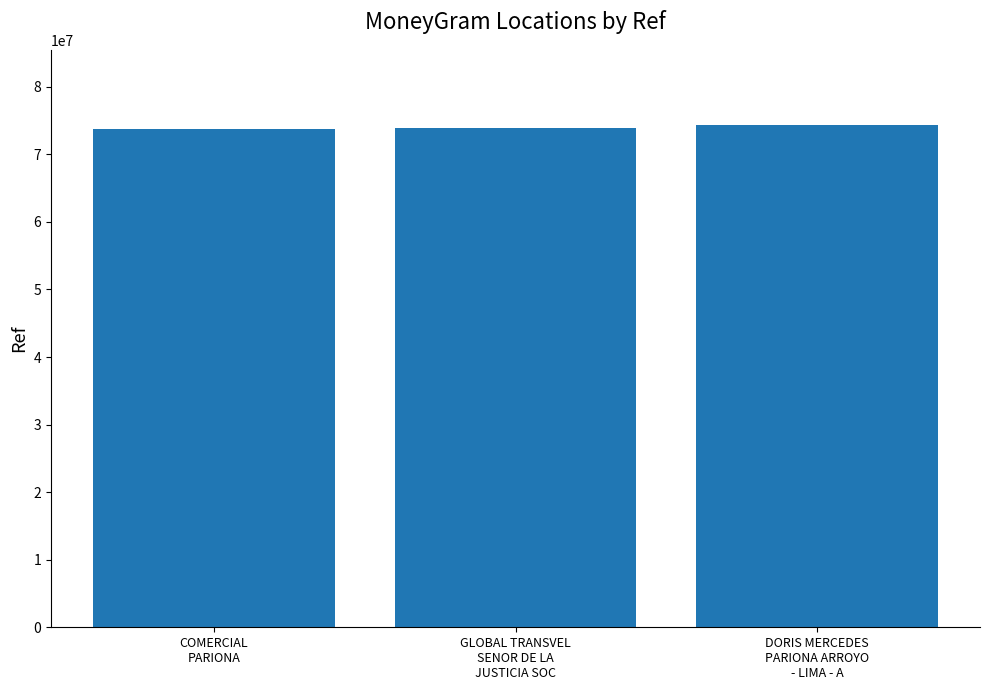

What is the difference between the second highest and minimum values?

68207